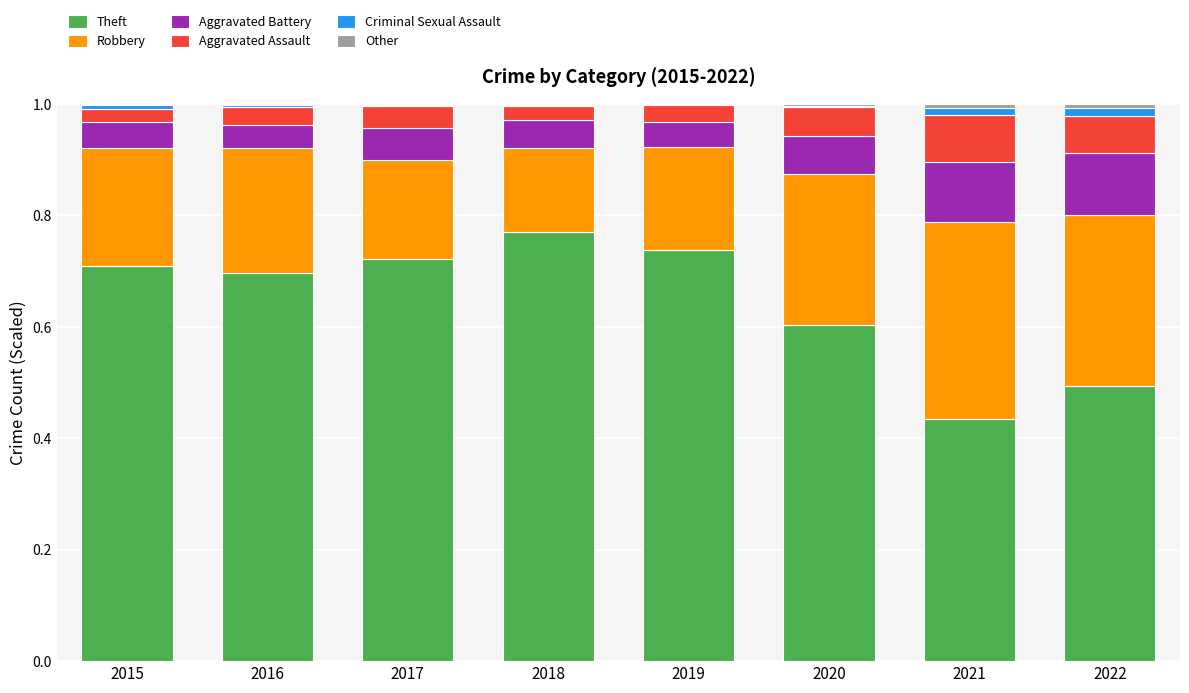

Does the chart contain stacked bars?

Yes